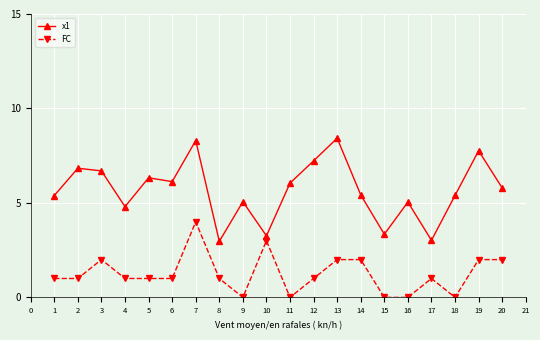

What is the value of the x1 point at the 6th from the left?

6.1